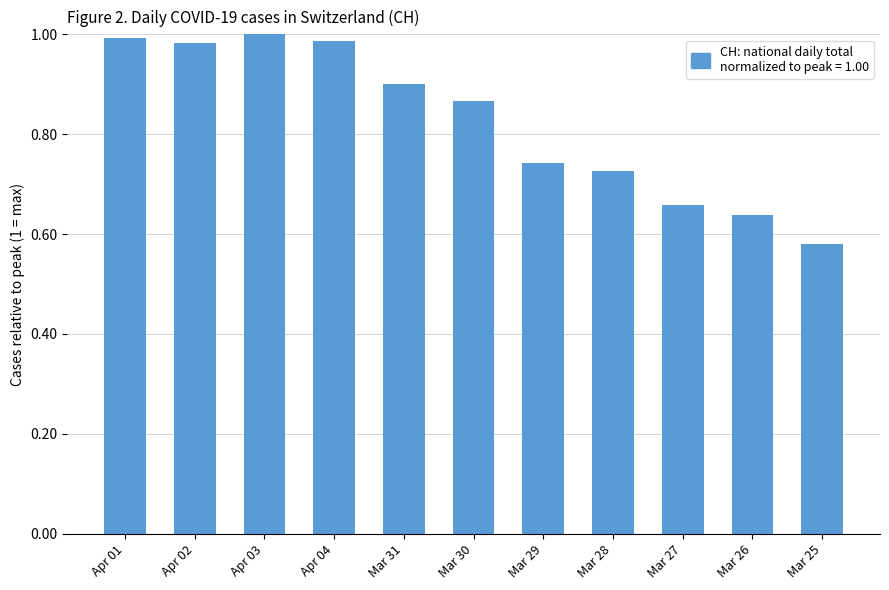

Which label corresponds to the smallest value in the chart?

Mar 25